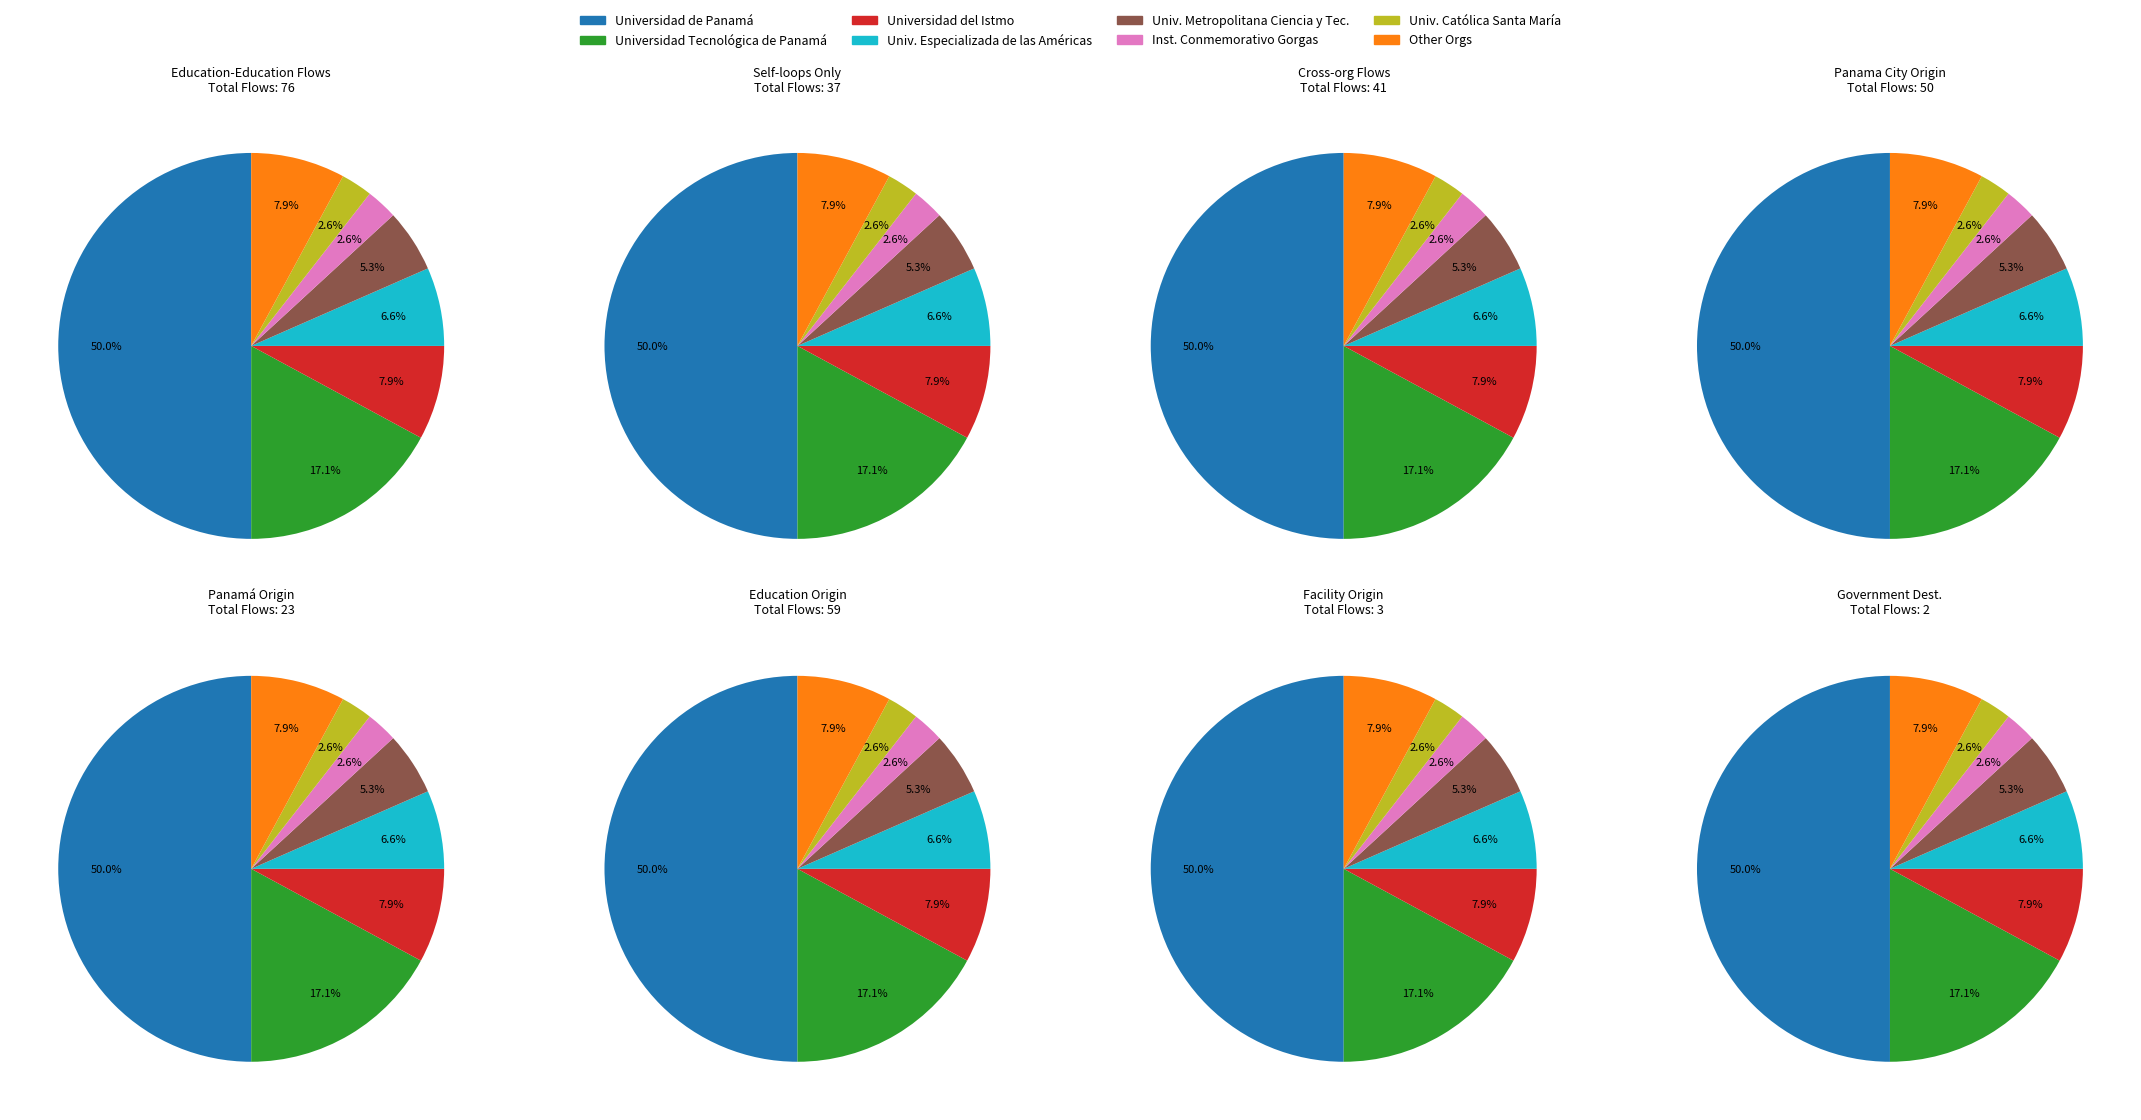

Rank the categories by value from lowest to highest.

Instituto Conmemorativo Gorgas, Universidad Católica Santa María La Antigua, Universidad Metropolitana de Ciencia y Tecnología, Universidad Especializada de las Américas, Universidad del Istmo, Other, Universidad Tecnológica de Panamá, Universidad de Panamá